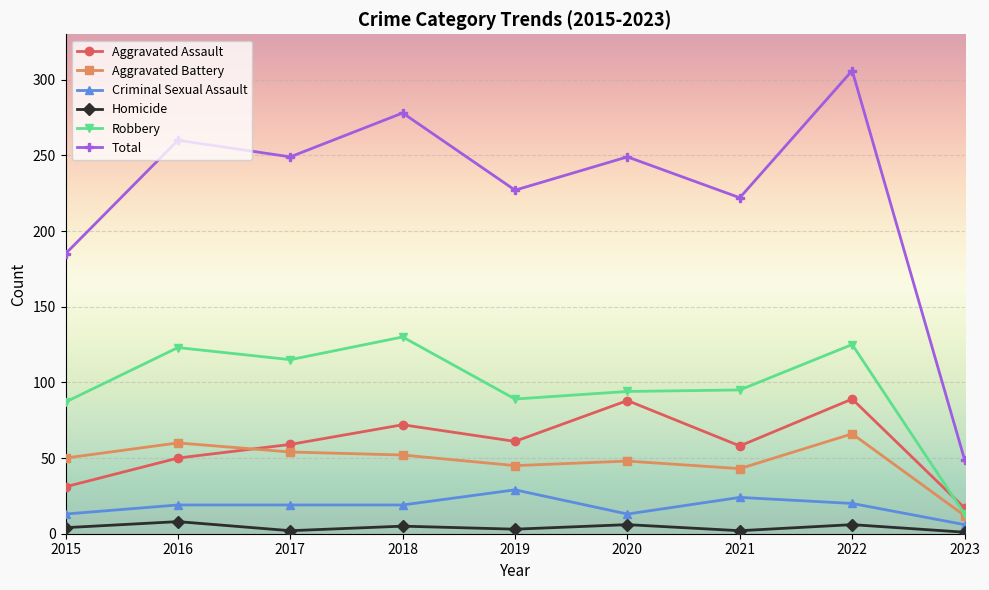

Is it true that Robbery equals 94 at 2020?

True